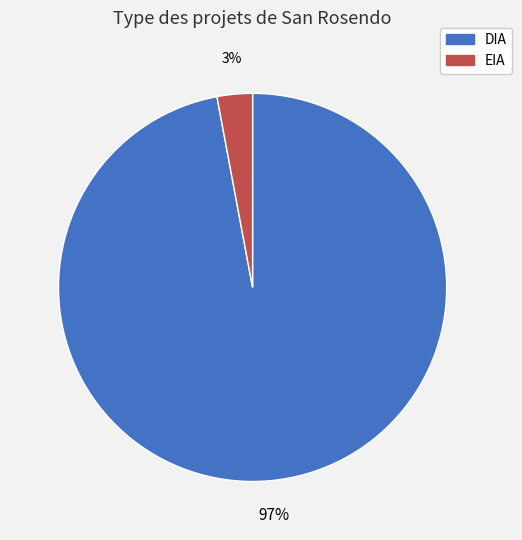

Is it true that EIA is 3% of the pie?

True